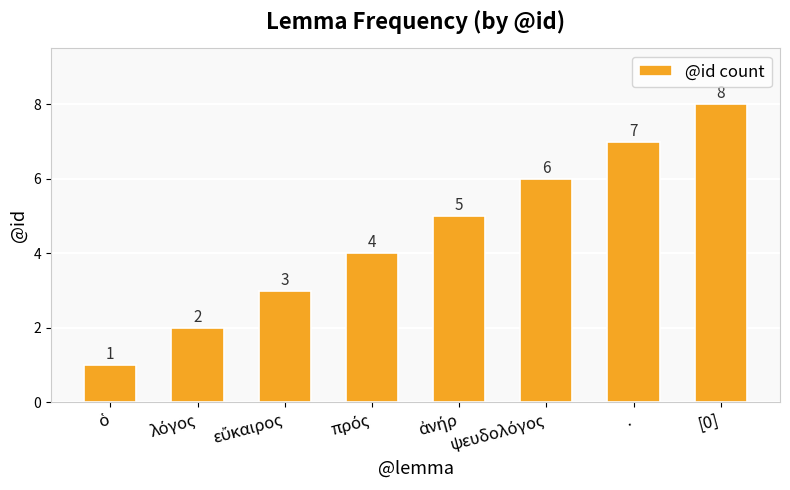

Count the number of categories in the chart.

8